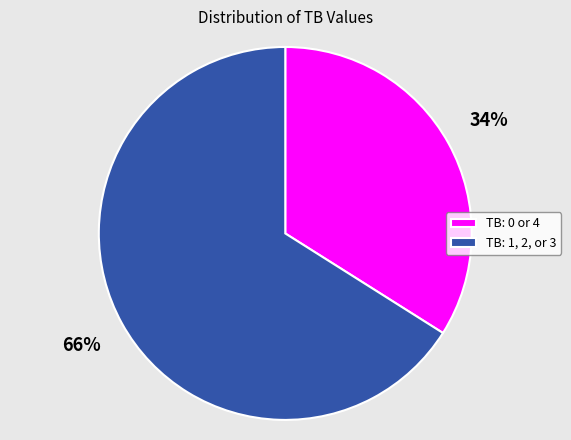

What is the ratio of the value at TB: 0 or 4 to the value at TB: 1, 2, or 3?

0.5